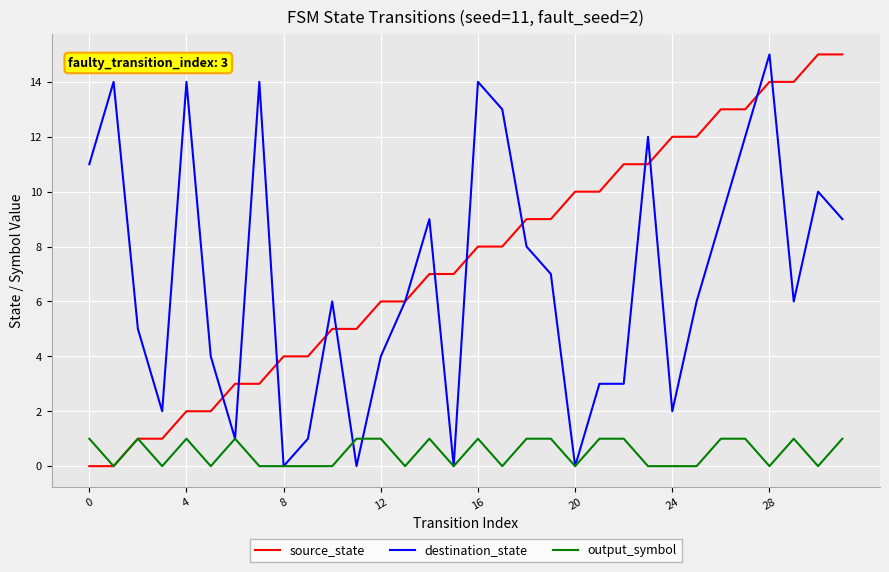

True or false: output_symbol has more than 1 points higher than both neighbors.

True